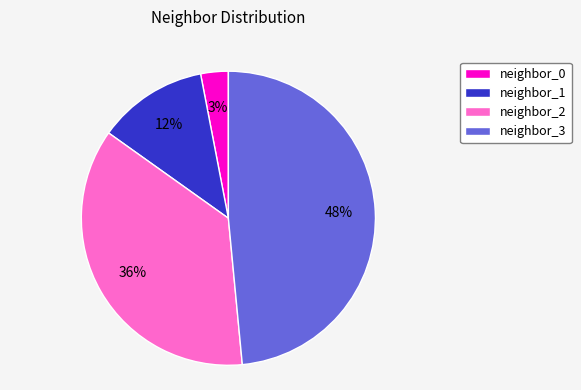

Which slice is the largest?

neighbor_3